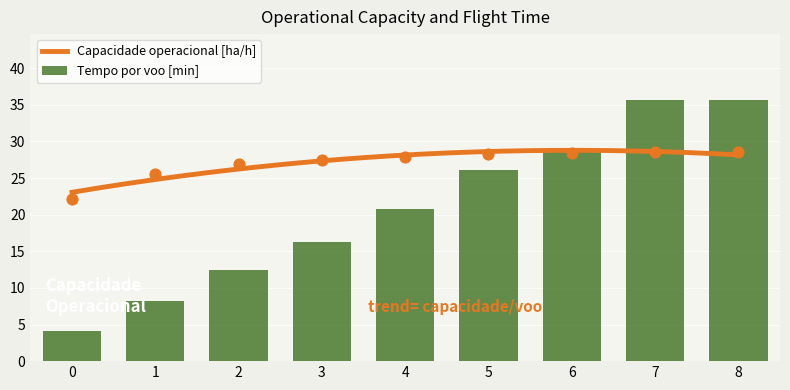

Which series has the largest Y range (max minus min)?

Tempo por voo [min]